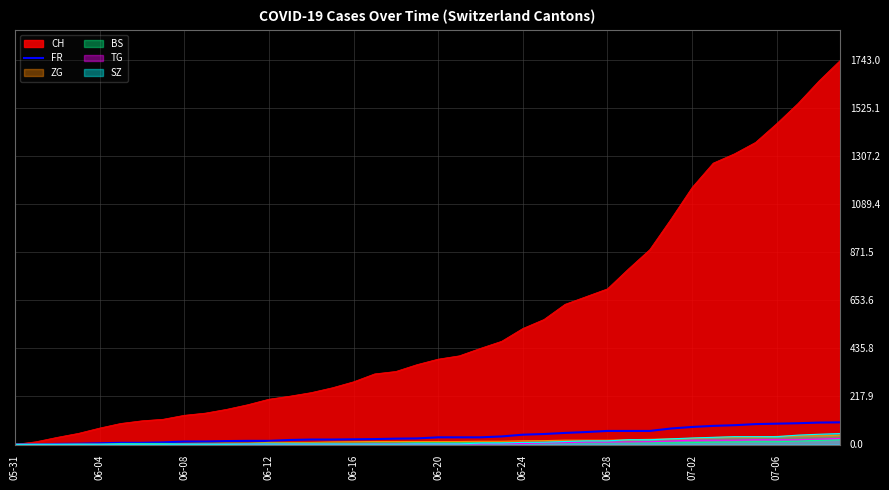

Which series has the largest range (max minus min)?

CH